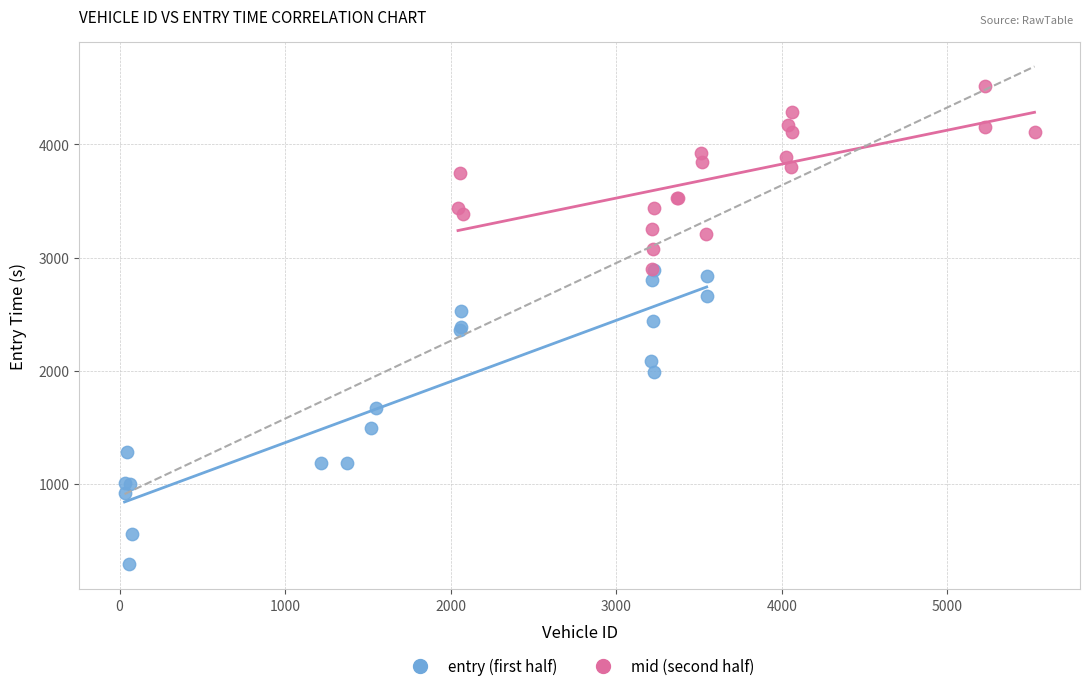

What are all the series names shown in the legend?

entry (first half), mid (second half)